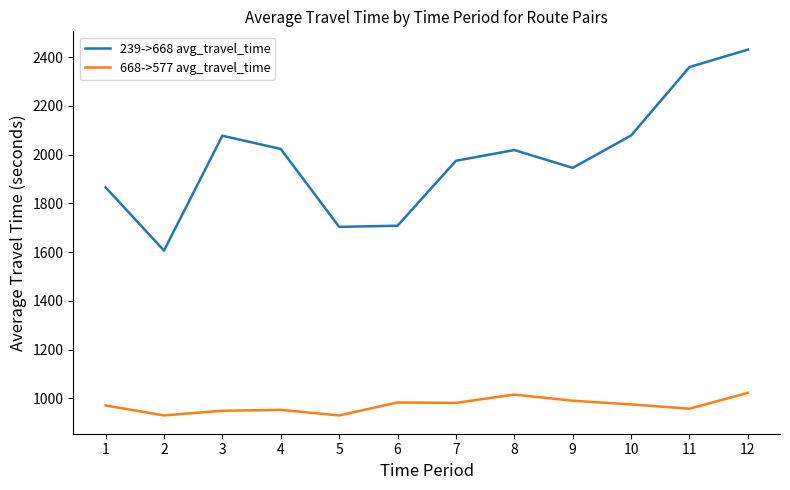

Which series has the largest total across all categories?

239->668 avg_travel_time